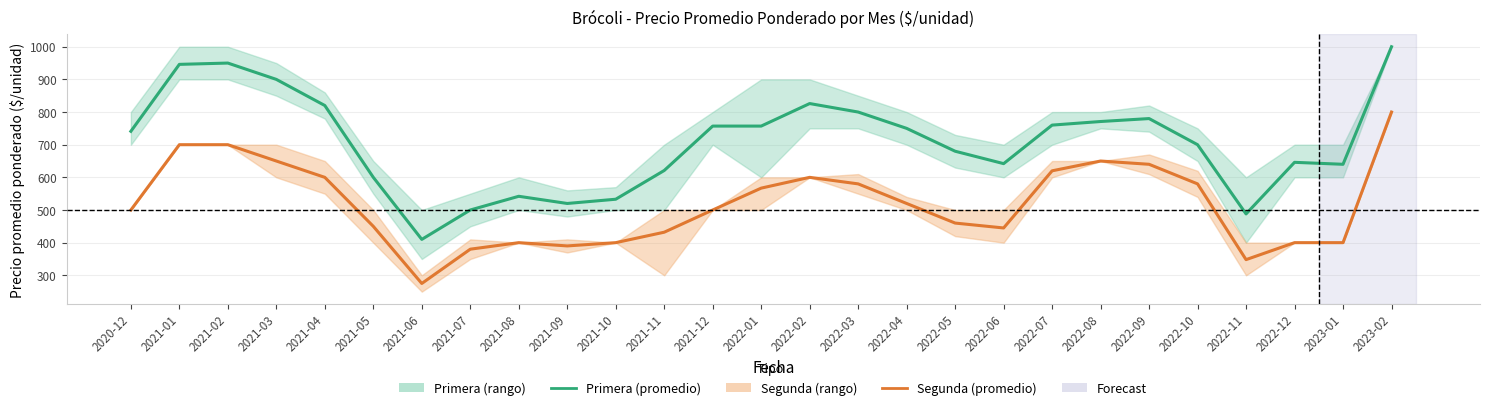

Rank the series at 2021-06 from highest to lowest value.

Primera (promedio), Segunda (promedio)